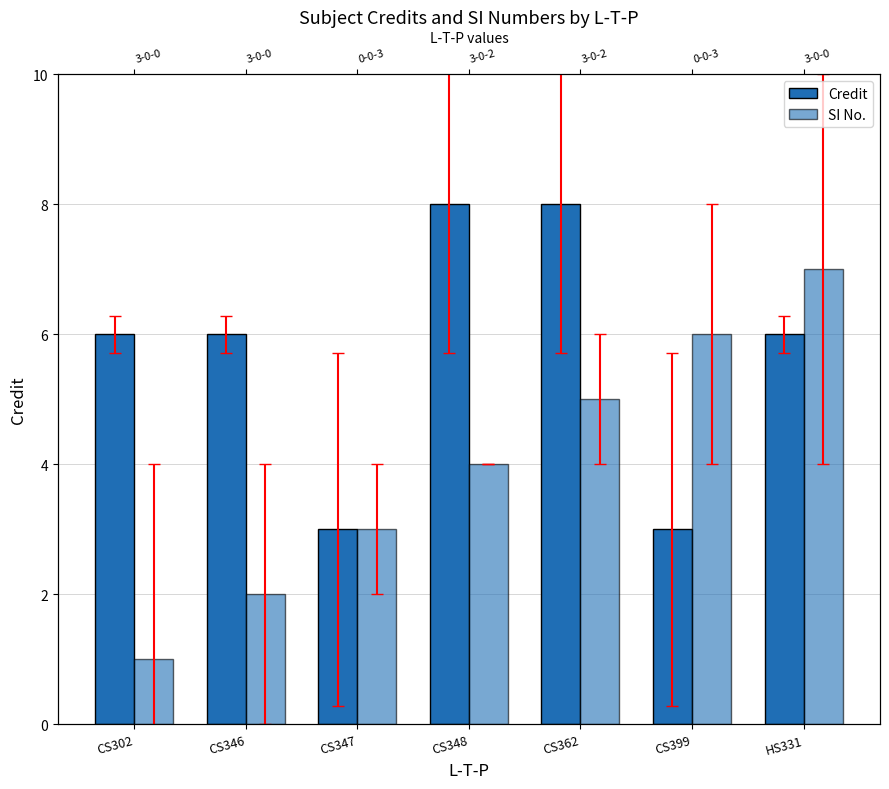

Which series changed the most between CS362 and HS331?

Credit